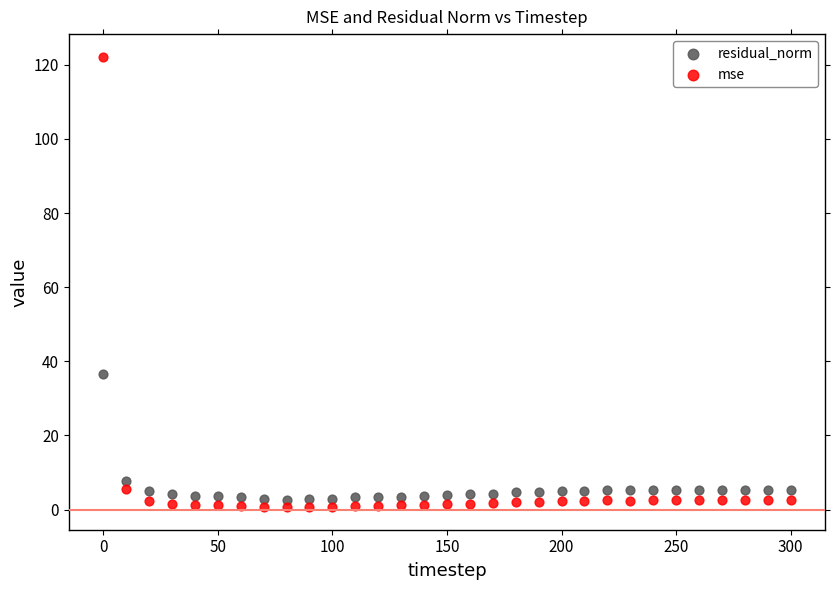

In the residual_norm series, what Y value is closest to 19?

7.8